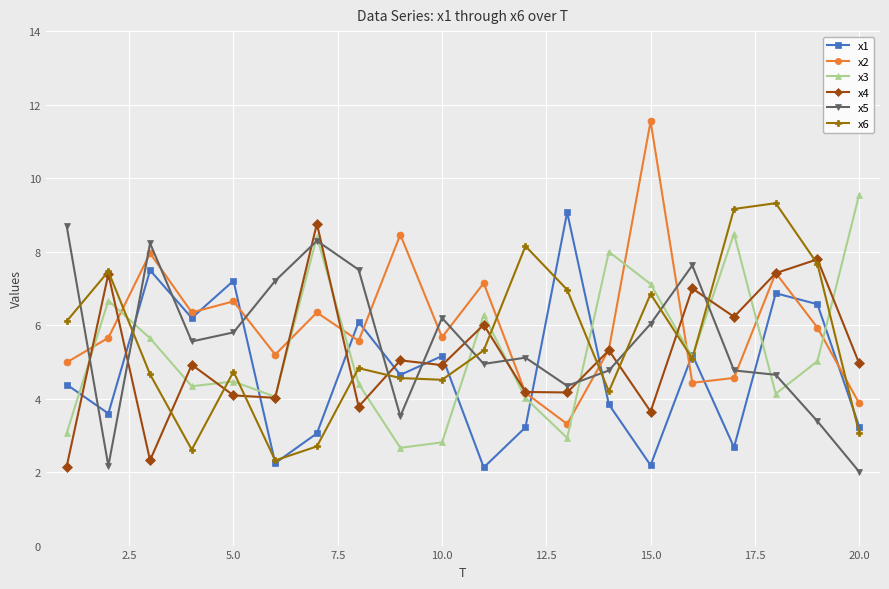

True or false: x1 has more than 0 interior local peaks.

True